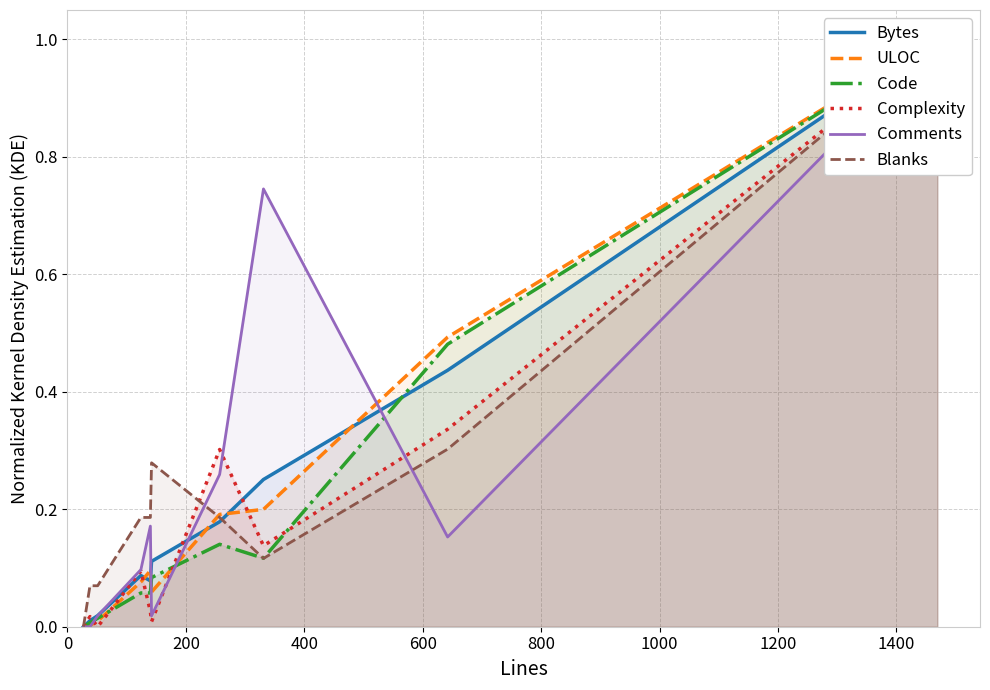

What are all the series names shown in the legend?

Bytes, ULOC, Code, Complexity, Comments, Blanks